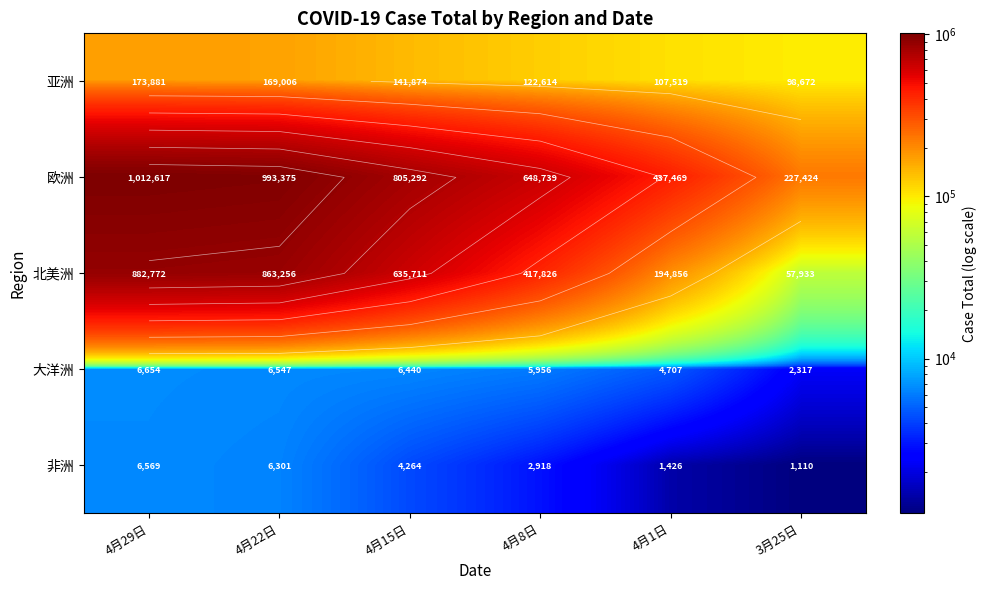

What is the sum of the 亚洲 values at 4月8日 and 4月22日?

291620